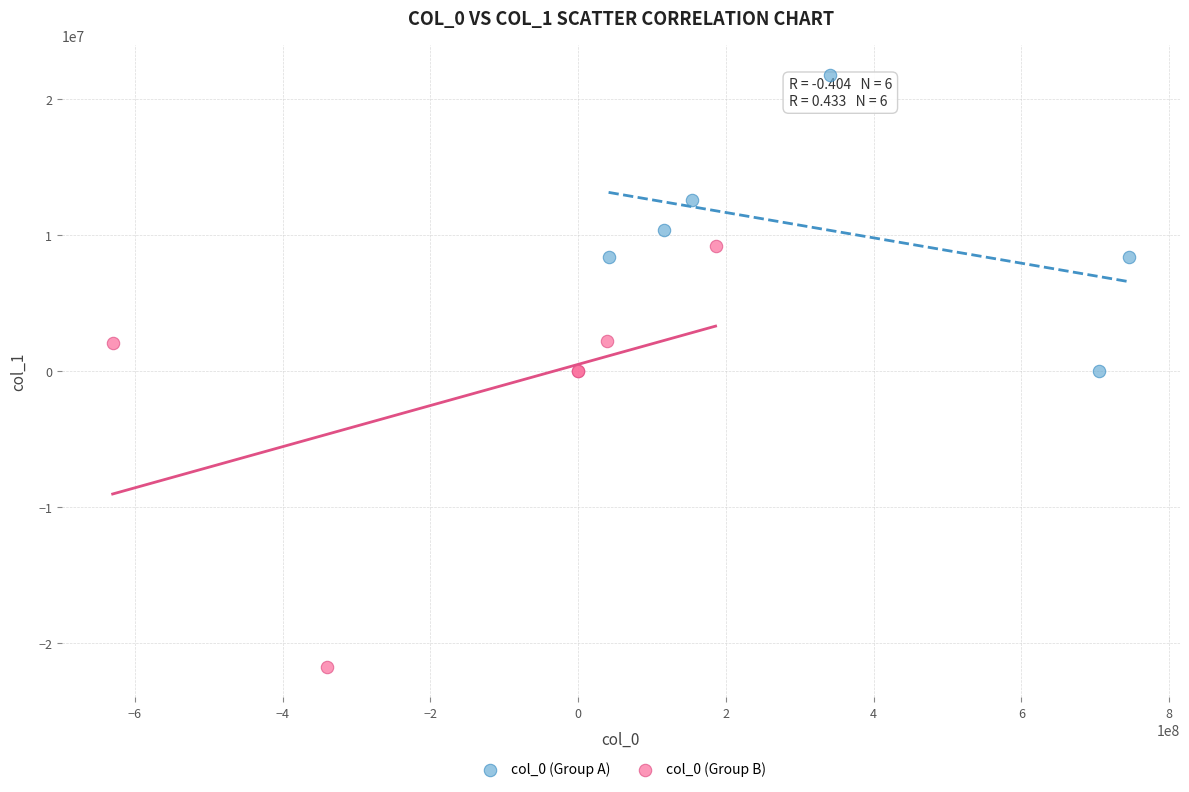

Which series reaches the maximum Y coordinate?

col_0 (Group A)